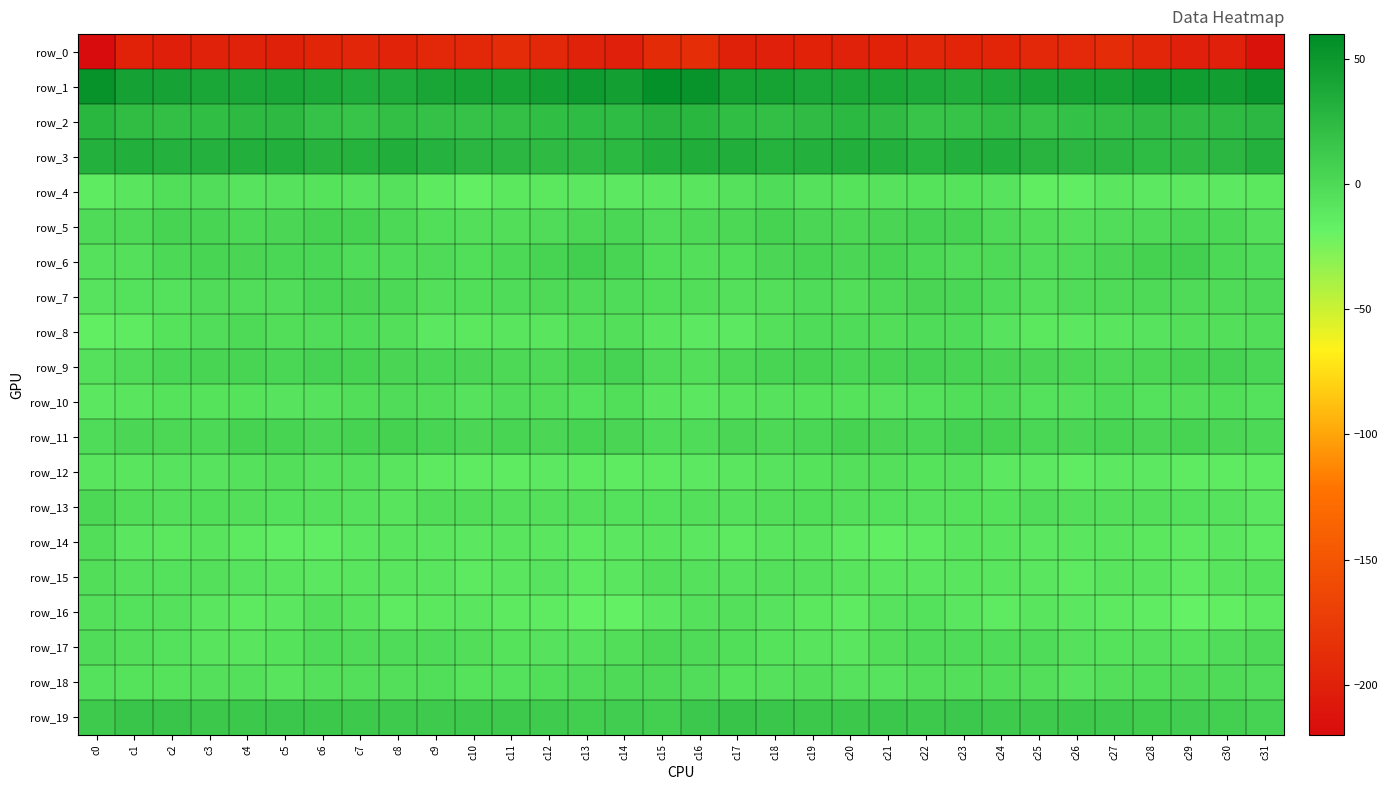

What is the minimum value shown in the chart?

-220.8